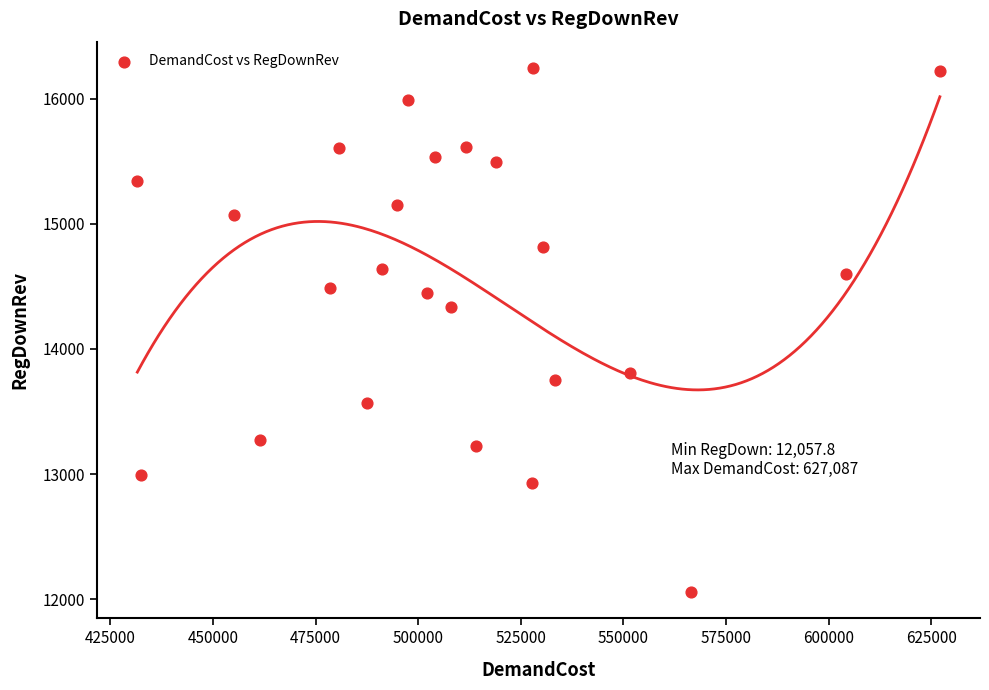

What Y value in the scatter plot is closest to 14151?

14335.0